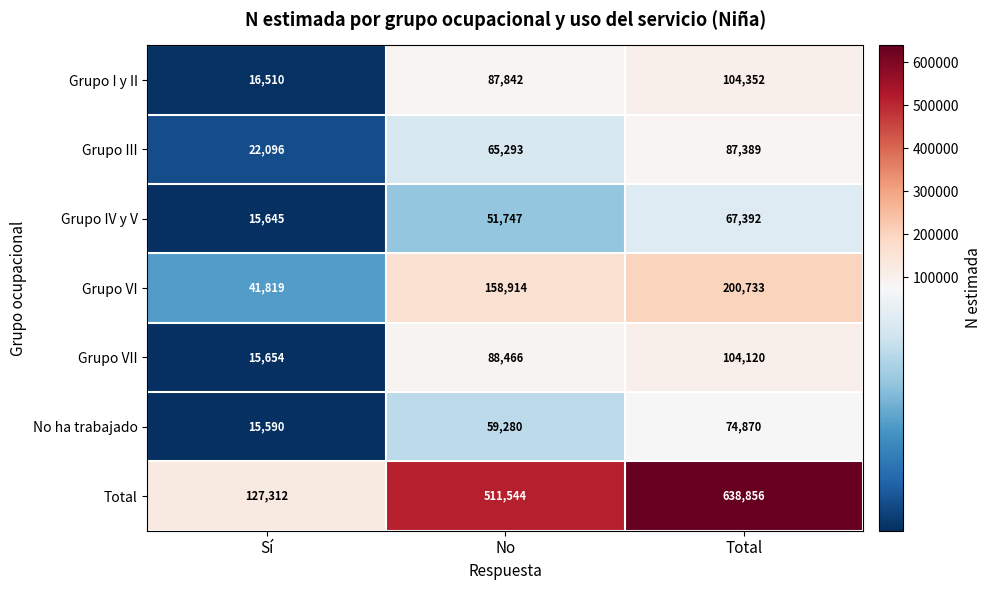

Reading left to right, transcribe all the data shown in this chart.

Grupo I y II: 16510	87842	104352
Grupo III: 22096	65293	87389
Grupo IV y V: 15645	51747	67392
Grupo VI: 41819	158914	200733
Grupo VII: 15654	88466	104120
No ha trabajado: 15590	59280	74870
Total: 127312	511544	638856